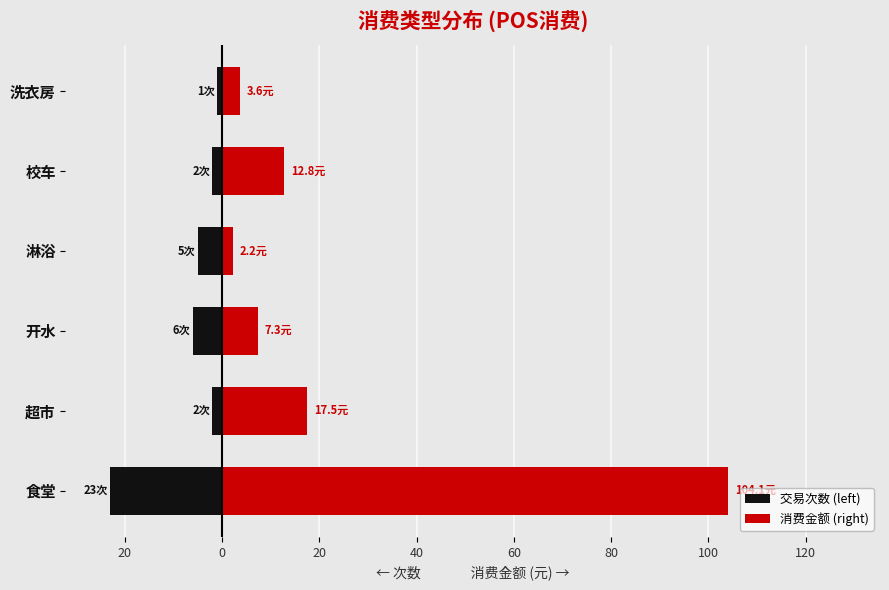

Which series has the largest total across all categories?

消费金额 (right)